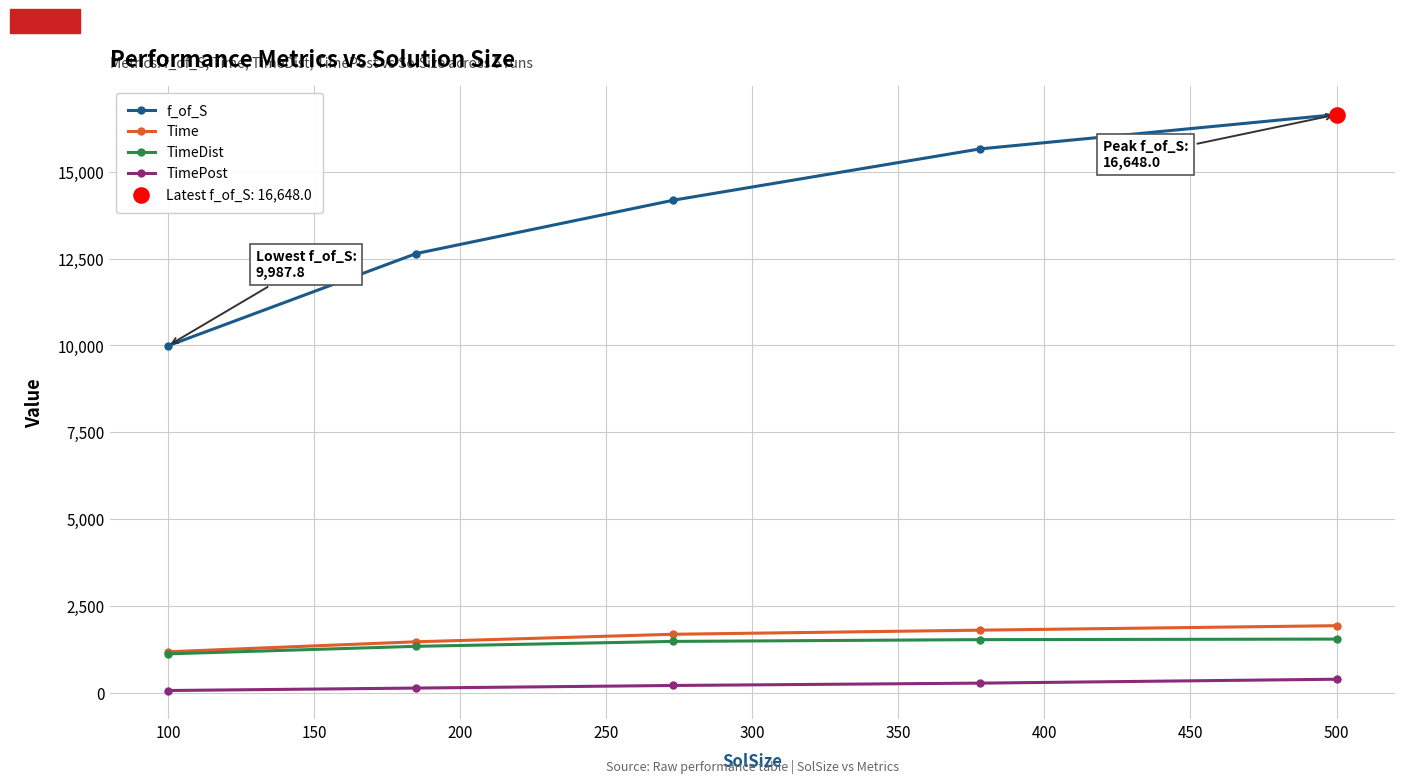

At how many categories does at least one series exceed 14949?

2